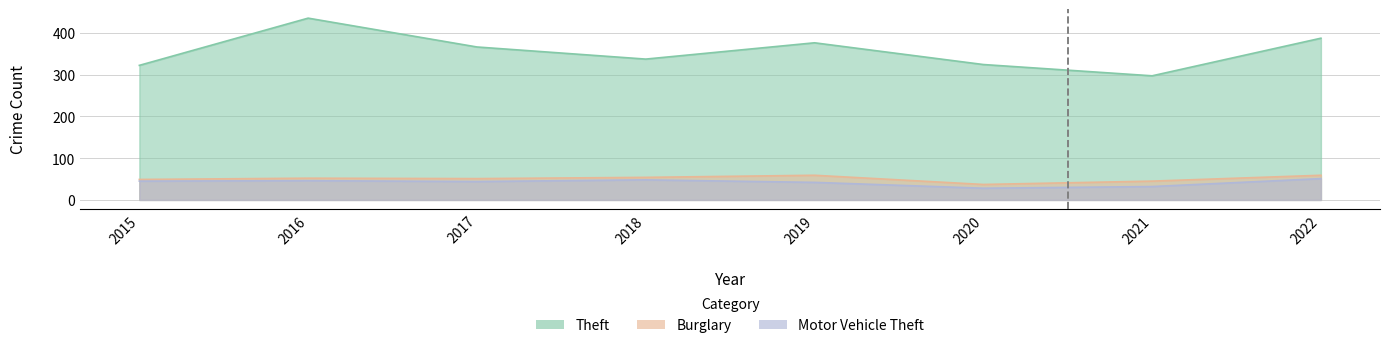

Rank the categories by Motor Vehicle Theft value from highest to lowest.

2022, 2018, 2016, 2015, 2017, 2019, 2021, 2020